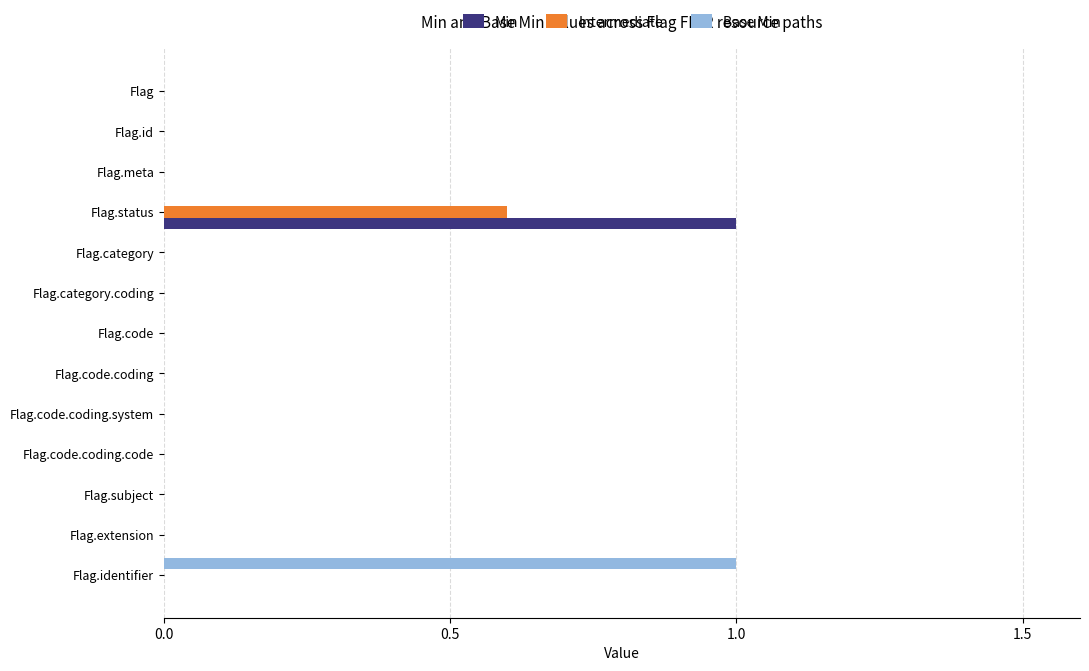

What is the sum of all Intermediate values?

0.6